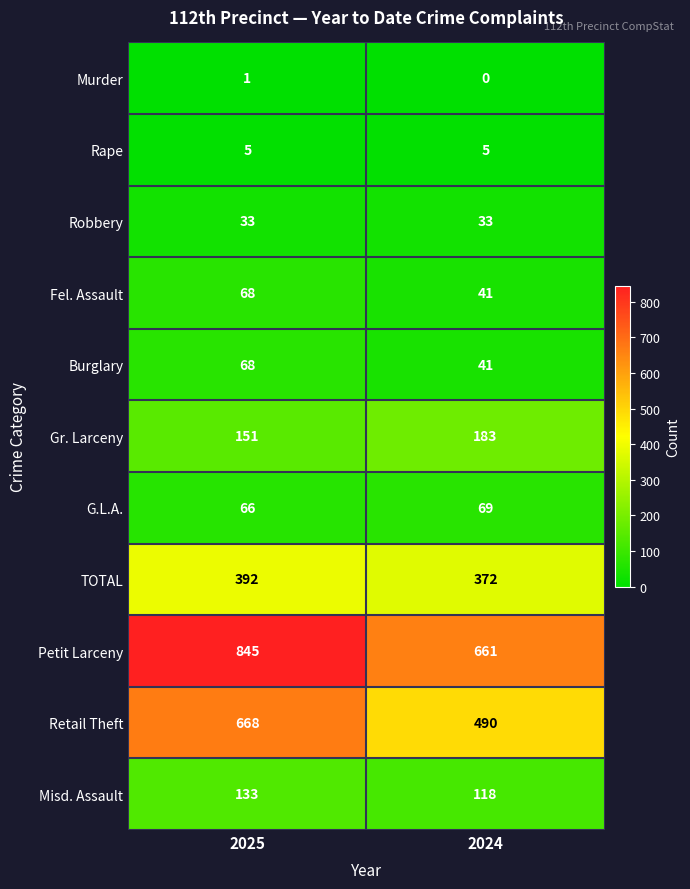

True or false: Petit Larceny has a value of 845 at 2025.

True